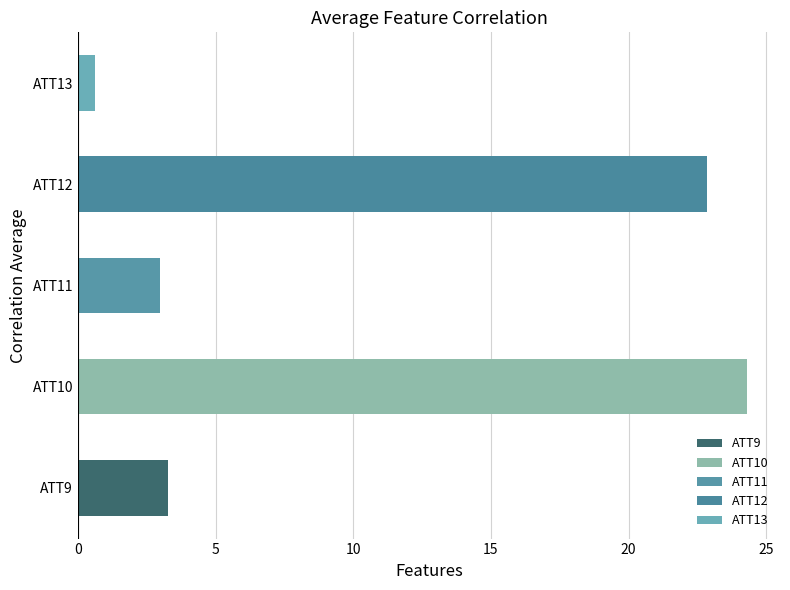

Which has a higher value, ATT12 or ATT13?

ATT12